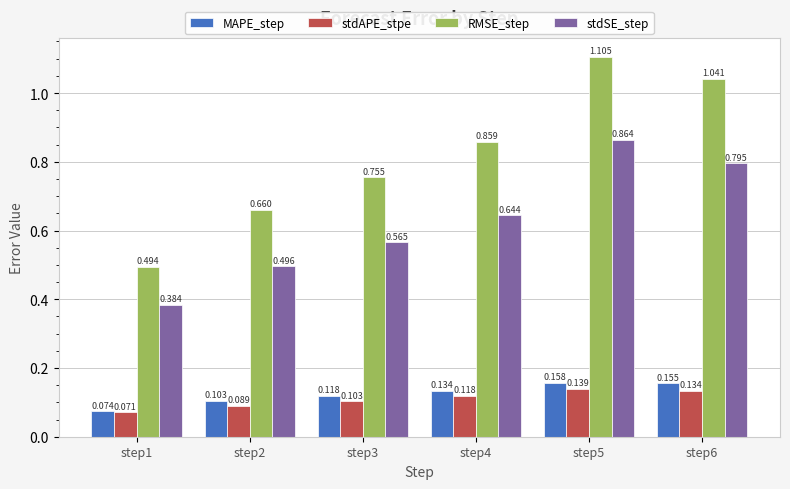

At how many categories does at least one series exceed 0?

6